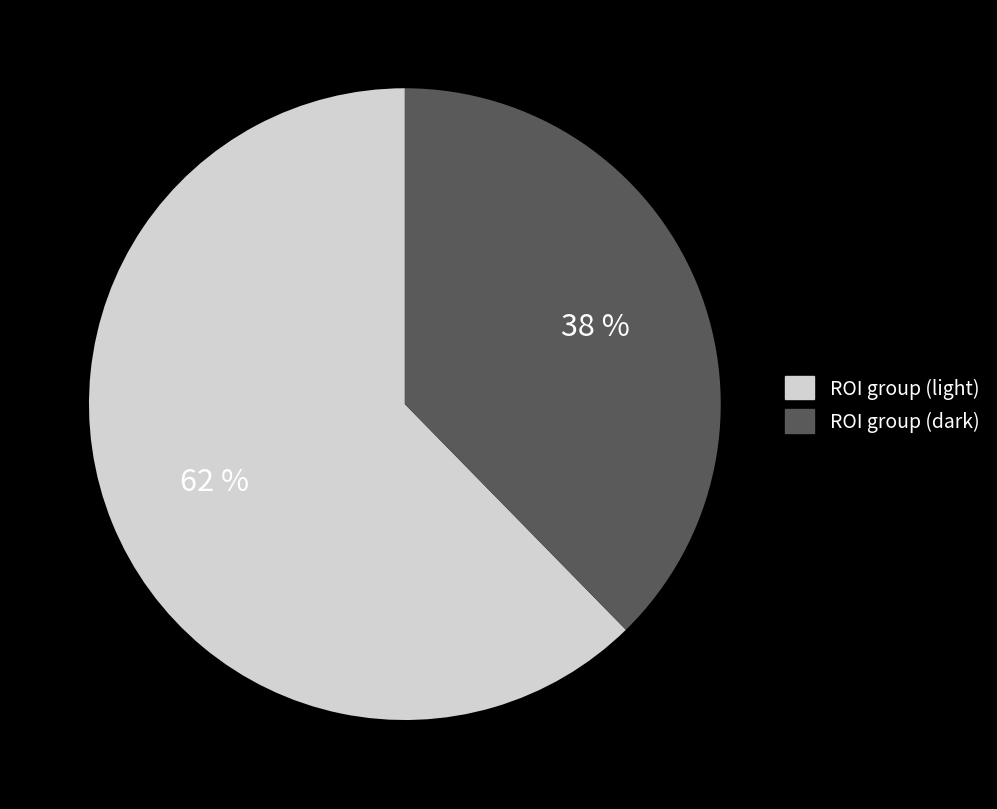

To the nearest percent, what is the average slice percentage?

50%